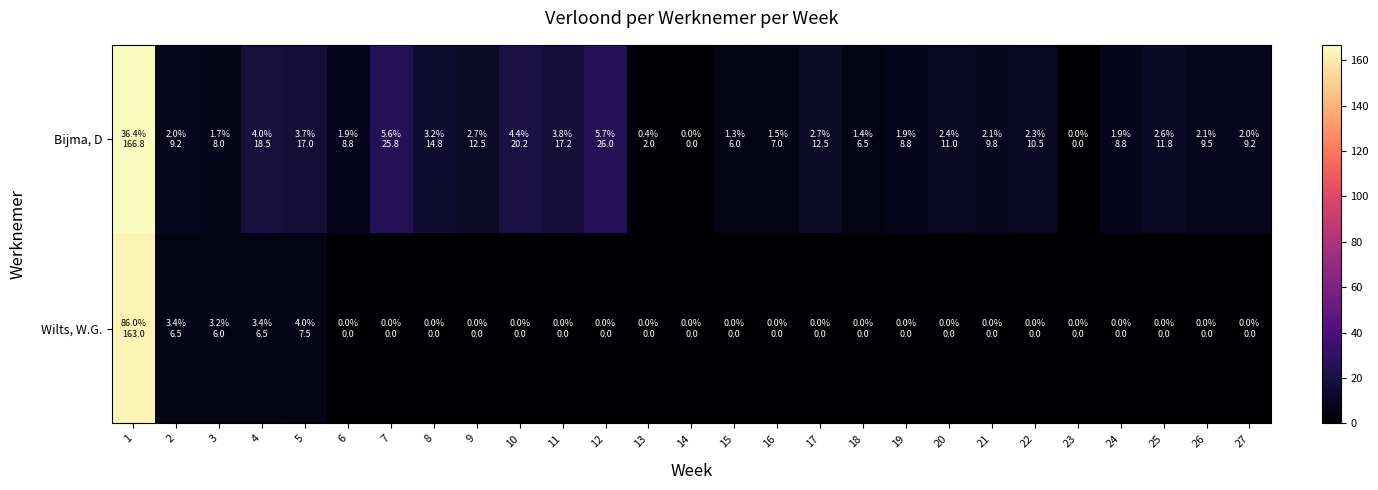

At 7, list the series in order from largest to smallest.

Bijma, D, Wilts, W.G.